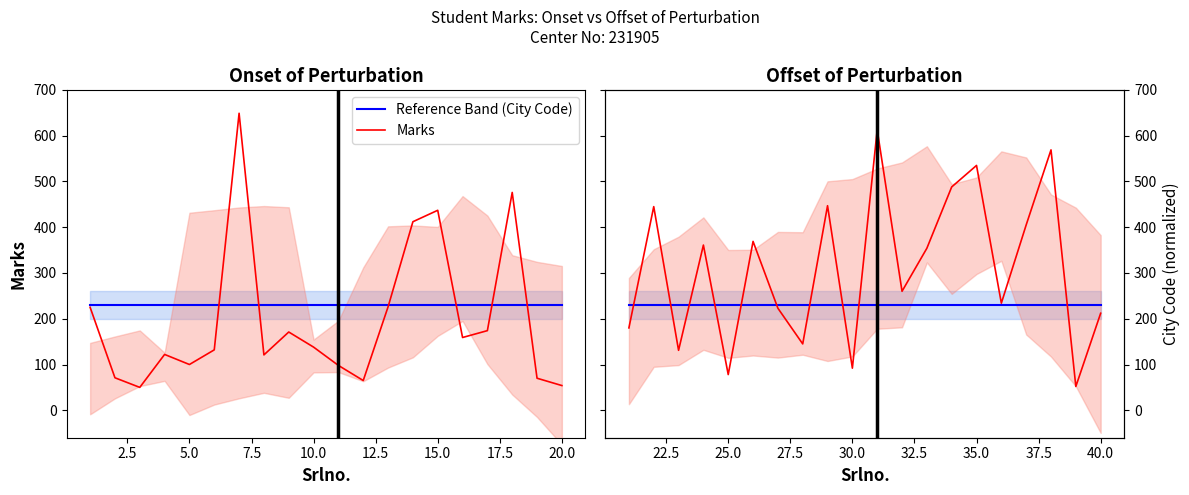

Which series has the largest total across all categories?

Marks